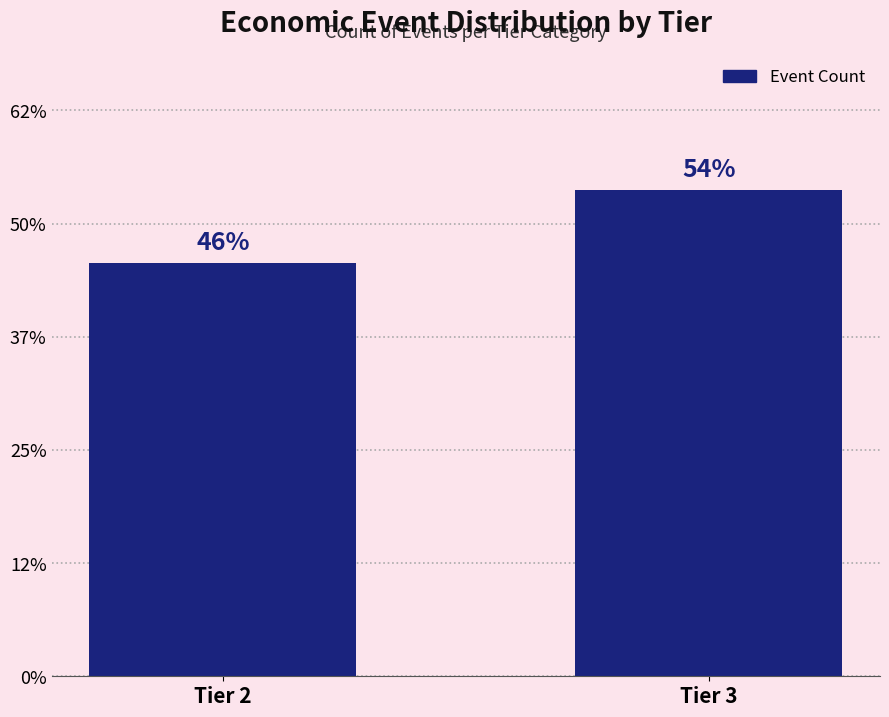

Does the chart contain any negative values?

No